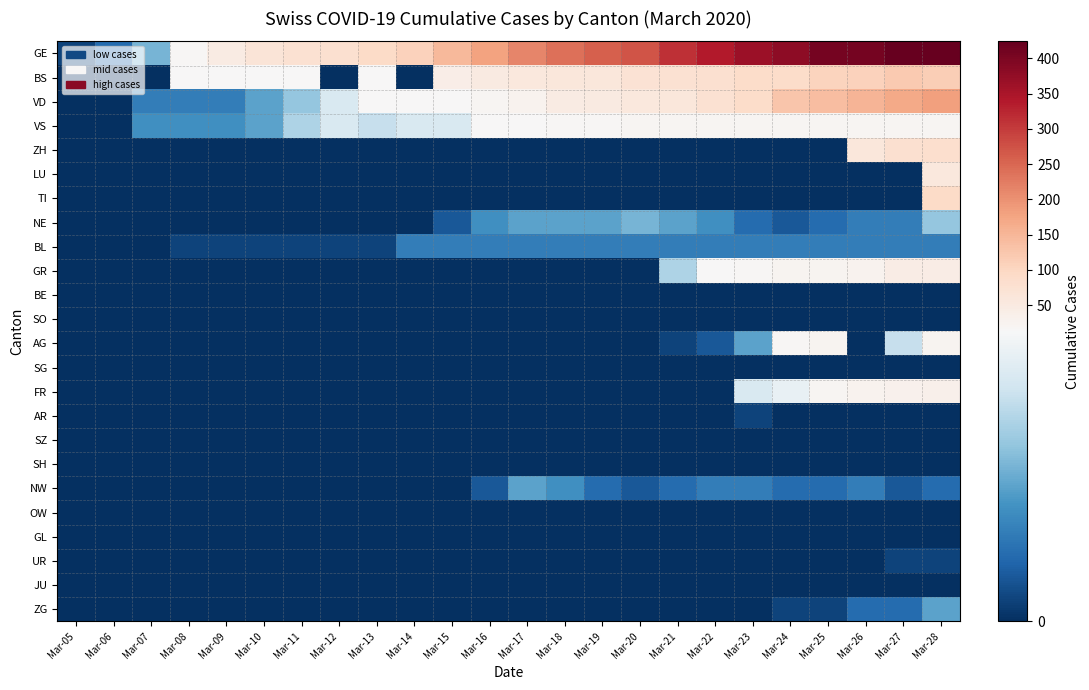

Reading right to left, transcribe all the data shown in this chart.

GE: Mar-28=424	Mar-27=424	Mar-26=406	Mar-25=405	Mar-24=382	Mar-23=365	Mar-22=339	Mar-21=313	Mar-20=272	Mar-19=258	Mar-18=238	Mar-17=214	Mar-16=179	Mar-15=145	Mar-14=109	Mar-13=92	Mar-12=78	Mar-11=75	Mar-10=66	Mar-09=46	Mar-08=18	Mar-07=7	Mar-06=3	Mar-05=1
BS: Mar-28=115	Mar-27=119	Mar-26=108	Mar-25=105	Mar-24=90	Mar-23=87	Mar-22=79	Mar-21=76	Mar-20=74	Mar-19=58	Mar-18=58	Mar-17=56	Mar-16=50	Mar-15=40	Mar-14=0	Mar-13=13	Mar-12=0	Mar-11=13	Mar-10=13	Mar-09=13	Mar-08=13	Mar-07=0	Mar-06=0	Mar-05=0
VD: Mar-28=182	Mar-27=170	Mar-26=153	Mar-25=140	Mar-24=126	Mar-23=90	Mar-22=75	Mar-21=61	Mar-20=55	Mar-19=51	Mar-18=48	Mar-17=29	Mar-16=22	Mar-15=16	Mar-14=15	Mar-13=14	Mar-12=11	Mar-11=8	Mar-10=6	Mar-09=4	Mar-08=4	Mar-07=4	Mar-06=0	Mar-05=0
VS: Mar-28=21	Mar-27=21	Mar-26=21	Mar-25=21	Mar-24=21	Mar-23=21	Mar-22=21	Mar-21=20	Mar-20=20	Mar-19=19	Mar-18=19	Mar-17=16	Mar-16=15	Mar-15=11	Mar-14=11	Mar-13=10	Mar-12=11	Mar-11=9	Mar-10=6	Mar-09=5	Mar-08=5	Mar-07=5	Mar-06=0	Mar-05=0
ZH: Mar-28=83	Mar-27=78	Mar-26=60	Mar-25=0	Mar-24=0	Mar-23=0	Mar-22=0	Mar-21=0	Mar-20=0	Mar-19=0	Mar-18=0	Mar-17=0	Mar-16=0	Mar-15=0	Mar-14=0	Mar-13=0	Mar-12=0	Mar-11=0	Mar-10=0	Mar-09=0	Mar-08=0	Mar-07=0	Mar-06=0	Mar-05=0
LU: Mar-28=57	Mar-27=0	Mar-26=0	Mar-25=0	Mar-24=0	Mar-23=0	Mar-22=0	Mar-21=0	Mar-20=0	Mar-19=0	Mar-18=0	Mar-17=0	Mar-16=0	Mar-15=0	Mar-14=0	Mar-13=0	Mar-12=0	Mar-11=0	Mar-10=0	Mar-09=0	Mar-08=0	Mar-07=0	Mar-06=0	Mar-05=0
TI: Mar-28=92	Mar-27=0	Mar-26=0	Mar-25=0	Mar-24=0	Mar-23=0	Mar-22=0	Mar-21=0	Mar-20=0	Mar-19=0	Mar-18=0	Mar-17=0	Mar-16=0	Mar-15=0	Mar-14=0	Mar-13=0	Mar-12=0	Mar-11=0	Mar-10=0	Mar-09=0	Mar-08=0	Mar-07=0	Mar-06=0	Mar-05=0
NE: Mar-28=8	Mar-27=4	Mar-26=4	Mar-25=3	Mar-24=2	Mar-23=3	Mar-22=5	Mar-21=6	Mar-20=7	Mar-19=6	Mar-18=6	Mar-17=6	Mar-16=5	Mar-15=2	Mar-14=0	Mar-13=0	Mar-12=0	Mar-11=0	Mar-10=0	Mar-09=0	Mar-08=0	Mar-07=0	Mar-06=0	Mar-05=0
BL: Mar-28=4	Mar-27=4	Mar-26=4	Mar-25=4	Mar-24=4	Mar-23=4	Mar-22=4	Mar-21=4	Mar-20=4	Mar-19=4	Mar-18=4	Mar-17=4	Mar-16=4	Mar-15=4	Mar-14=4	Mar-13=1	Mar-12=1	Mar-11=1	Mar-10=1	Mar-09=1	Mar-08=1	Mar-07=0	Mar-06=0	Mar-05=0
GR: Mar-28=45	Mar-27=43	Mar-26=29	Mar-25=24	Mar-24=24	Mar-23=18	Mar-22=13	Mar-21=9	Mar-20=0	Mar-19=0	Mar-18=0	Mar-17=0	Mar-16=0	Mar-15=0	Mar-14=0	Mar-13=0	Mar-12=0	Mar-11=0	Mar-10=0	Mar-09=0	Mar-08=0	Mar-07=0	Mar-06=0	Mar-05=0
BE: Mar-28=0	Mar-27=0	Mar-26=0	Mar-25=0	Mar-24=0	Mar-23=0	Mar-22=0	Mar-21=0	Mar-20=0	Mar-19=0	Mar-18=0	Mar-17=0	Mar-16=0	Mar-15=0	Mar-14=0	Mar-13=0	Mar-12=0	Mar-11=0	Mar-10=0	Mar-09=0	Mar-08=0	Mar-07=0	Mar-06=0	Mar-05=0
SO: Mar-28=0	Mar-27=0	Mar-26=0	Mar-25=0	Mar-24=0	Mar-23=0	Mar-22=0	Mar-21=0	Mar-20=0	Mar-19=0	Mar-18=0	Mar-17=0	Mar-16=0	Mar-15=0	Mar-14=0	Mar-13=0	Mar-12=0	Mar-11=0	Mar-10=0	Mar-09=0	Mar-08=0	Mar-07=0	Mar-06=0	Mar-05=0
AG: Mar-28=24	Mar-27=10	Mar-26=0	Mar-25=25	Mar-24=17	Mar-23=6	Mar-22=2	Mar-21=1	Mar-20=0	Mar-19=0	Mar-18=0	Mar-17=0	Mar-16=0	Mar-15=0	Mar-14=0	Mar-13=0	Mar-12=0	Mar-11=0	Mar-10=0	Mar-09=0	Mar-08=0	Mar-07=0	Mar-06=0	Mar-05=0
SG: Mar-28=0	Mar-27=0	Mar-26=0	Mar-25=0	Mar-24=0	Mar-23=0	Mar-22=0	Mar-21=0	Mar-20=0	Mar-19=0	Mar-18=0	Mar-17=0	Mar-16=0	Mar-15=0	Mar-14=0	Mar-13=0	Mar-12=0	Mar-11=0	Mar-10=0	Mar-09=0	Mar-08=0	Mar-07=0	Mar-06=0	Mar-05=0
FR: Mar-28=35	Mar-27=32	Mar-26=28	Mar-25=20	Mar-24=12	Mar-23=11	Mar-22=0	Mar-21=0	Mar-20=0	Mar-19=0	Mar-18=0	Mar-17=0	Mar-16=0	Mar-15=0	Mar-14=0	Mar-13=0	Mar-12=0	Mar-11=0	Mar-10=0	Mar-09=0	Mar-08=0	Mar-07=0	Mar-06=0	Mar-05=0
AR: Mar-28=0	Mar-27=0	Mar-26=0	Mar-25=0	Mar-24=0	Mar-23=1	Mar-22=0	Mar-21=0	Mar-20=0	Mar-19=0	Mar-18=0	Mar-17=0	Mar-16=0	Mar-15=0	Mar-14=0	Mar-13=0	Mar-12=0	Mar-11=0	Mar-10=0	Mar-09=0	Mar-08=0	Mar-07=0	Mar-06=0	Mar-05=0
SZ: Mar-28=0	Mar-27=0	Mar-26=0	Mar-25=0	Mar-24=0	Mar-23=0	Mar-22=0	Mar-21=0	Mar-20=0	Mar-19=0	Mar-18=0	Mar-17=0	Mar-16=0	Mar-15=0	Mar-14=0	Mar-13=0	Mar-12=0	Mar-11=0	Mar-10=0	Mar-09=0	Mar-08=0	Mar-07=0	Mar-06=0	Mar-05=0
SH: Mar-28=0	Mar-27=0	Mar-26=0	Mar-25=0	Mar-24=0	Mar-23=0	Mar-22=0	Mar-21=0	Mar-20=0	Mar-19=0	Mar-18=0	Mar-17=0	Mar-16=0	Mar-15=0	Mar-14=0	Mar-13=0	Mar-12=0	Mar-11=0	Mar-10=0	Mar-09=0	Mar-08=0	Mar-07=0	Mar-06=0	Mar-05=0
NW: Mar-28=3	Mar-27=2	Mar-26=4	Mar-25=3	Mar-24=3	Mar-23=4	Mar-22=4	Mar-21=3	Mar-20=2	Mar-19=3	Mar-18=5	Mar-17=6	Mar-16=2	Mar-15=0	Mar-14=0	Mar-13=0	Mar-12=0	Mar-11=0	Mar-10=0	Mar-09=0	Mar-08=0	Mar-07=0	Mar-06=0	Mar-05=0
OW: Mar-28=0	Mar-27=0	Mar-26=0	Mar-25=0	Mar-24=0	Mar-23=0	Mar-22=0	Mar-21=0	Mar-20=0	Mar-19=0	Mar-18=0	Mar-17=0	Mar-16=0	Mar-15=0	Mar-14=0	Mar-13=0	Mar-12=0	Mar-11=0	Mar-10=0	Mar-09=0	Mar-08=0	Mar-07=0	Mar-06=0	Mar-05=0
GL: Mar-28=0	Mar-27=0	Mar-26=0	Mar-25=0	Mar-24=0	Mar-23=0	Mar-22=0	Mar-21=0	Mar-20=0	Mar-19=0	Mar-18=0	Mar-17=0	Mar-16=0	Mar-15=0	Mar-14=0	Mar-13=0	Mar-12=0	Mar-11=0	Mar-10=0	Mar-09=0	Mar-08=0	Mar-07=0	Mar-06=0	Mar-05=0
UR: Mar-28=1	Mar-27=1	Mar-26=0	Mar-25=0	Mar-24=0	Mar-23=0	Mar-22=0	Mar-21=0	Mar-20=0	Mar-19=0	Mar-18=0	Mar-17=0	Mar-16=0	Mar-15=0	Mar-14=0	Mar-13=0	Mar-12=0	Mar-11=0	Mar-10=0	Mar-09=0	Mar-08=0	Mar-07=0	Mar-06=0	Mar-05=0
JU: Mar-28=0	Mar-27=0	Mar-26=0	Mar-25=0	Mar-24=0	Mar-23=0	Mar-22=0	Mar-21=0	Mar-20=0	Mar-19=0	Mar-18=0	Mar-17=0	Mar-16=0	Mar-15=0	Mar-14=0	Mar-13=0	Mar-12=0	Mar-11=0	Mar-10=0	Mar-09=0	Mar-08=0	Mar-07=0	Mar-06=0	Mar-05=0
ZG: Mar-28=6	Mar-27=3	Mar-26=3	Mar-25=1	Mar-24=1	Mar-23=0	Mar-22=0	Mar-21=0	Mar-20=0	Mar-19=0	Mar-18=0	Mar-17=0	Mar-16=0	Mar-15=0	Mar-14=0	Mar-13=0	Mar-12=0	Mar-11=0	Mar-10=0	Mar-09=0	Mar-08=0	Mar-07=0	Mar-06=0	Mar-05=0